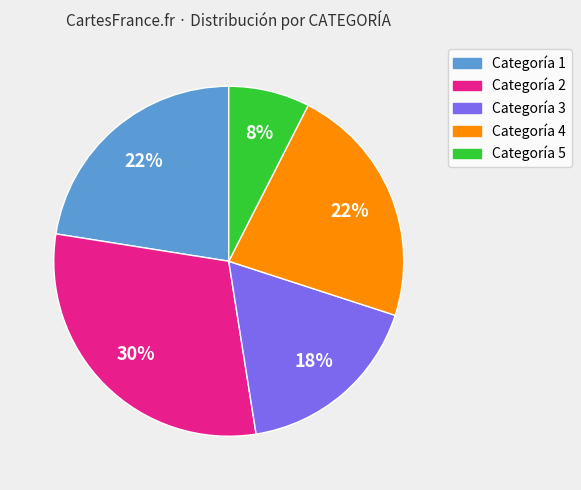

Is there a majority slice in this chart?

No